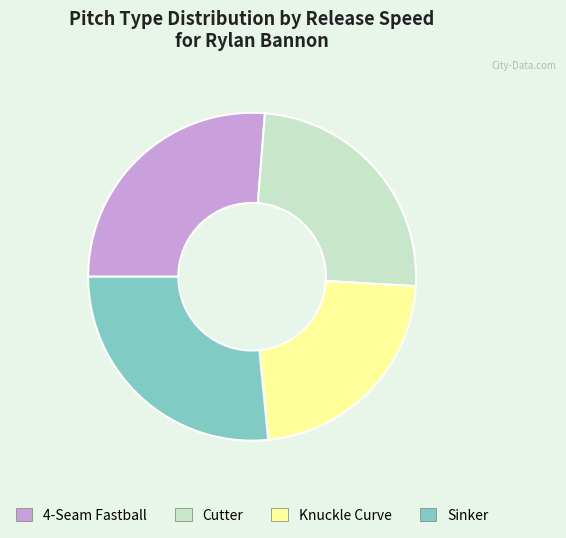

Is there any slice that represents more than half of the pie?

No